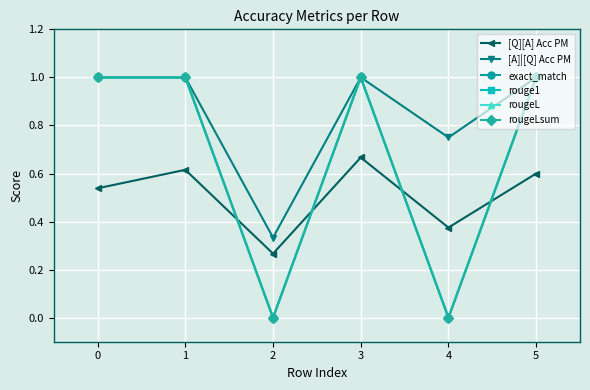

Count the rougeL values in the range 0 to 1.

6